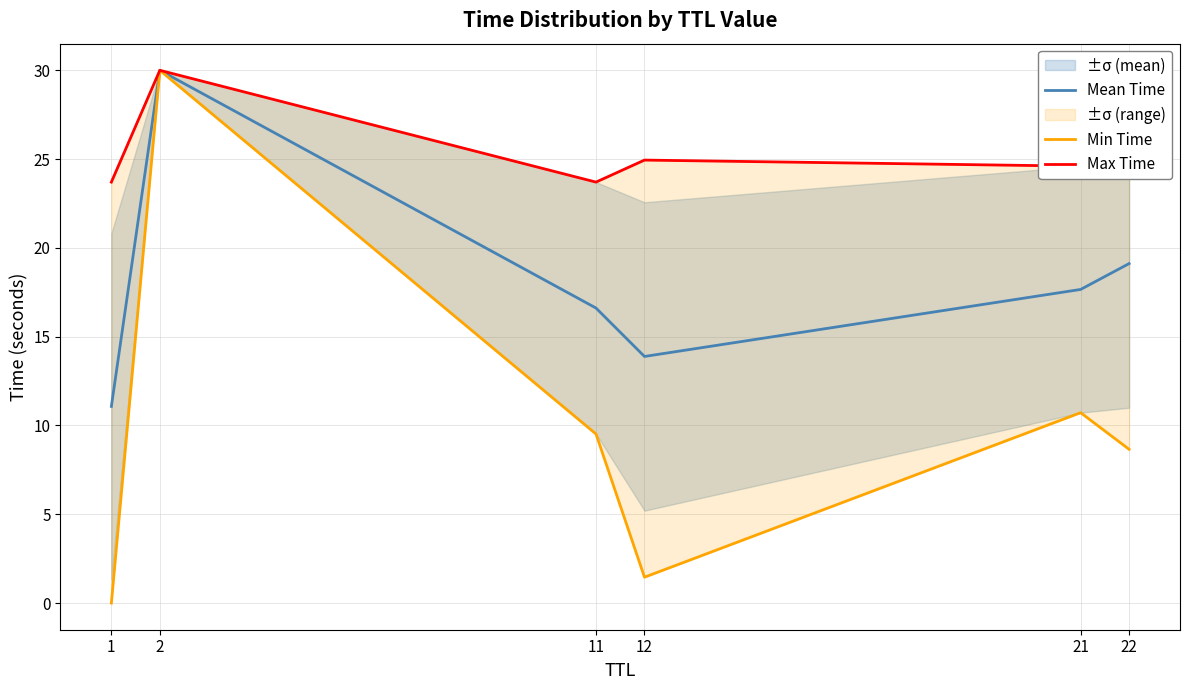

Is it true that Mean Time equals 30.0 at 2?

True